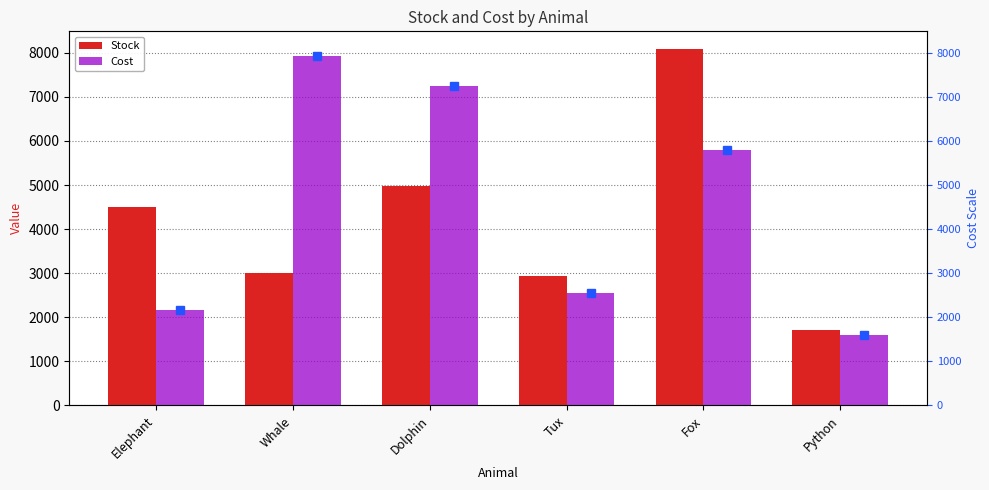

At Whale, list the series in order from largest to smallest.

Cost, Stock